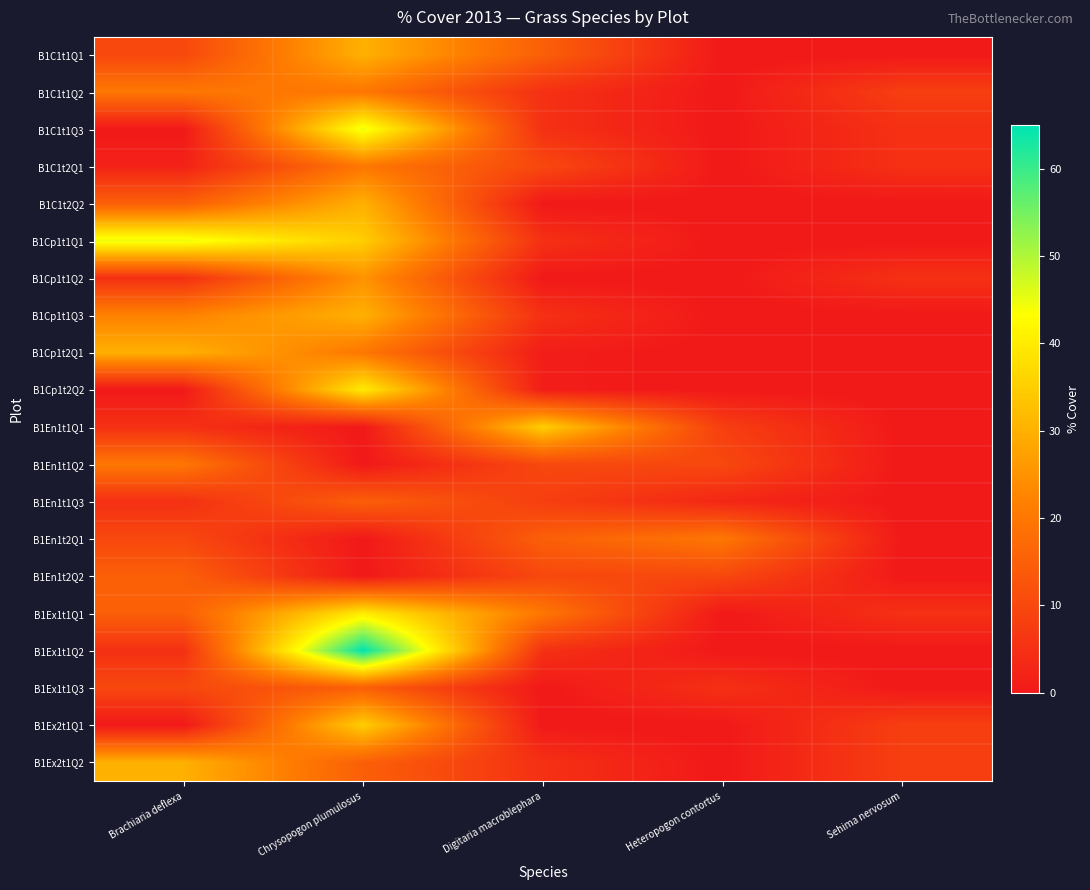

Reading left to right, extract all data points from this chart.

B1C1t1Q1: Brachiaria deflexa=10	Chrysopogon plumulosus=30	Digitaria macroblephara=15	Heteropogon contortus=0	Sehima nervosum=0
B1C1t1Q2: Brachiaria deflexa=20	Chrysopogon plumulosus=20	Digitaria macroblephara=5	Heteropogon contortus=0	Sehima nervosum=8
B1C1t1Q3: Brachiaria deflexa=0	Chrysopogon plumulosus=45	Digitaria macroblephara=5	Heteropogon contortus=0	Sehima nervosum=5
B1C1t2Q1: Brachiaria deflexa=2	Chrysopogon plumulosus=20	Digitaria macroblephara=10	Heteropogon contortus=0	Sehima nervosum=5
B1C1t2Q2: Brachiaria deflexa=15	Chrysopogon plumulosus=30	Digitaria macroblephara=0	Heteropogon contortus=0	Sehima nervosum=0
B1Cp1t1Q1: Brachiaria deflexa=45	Chrysopogon plumulosus=35	Digitaria macroblephara=5	Heteropogon contortus=0	Sehima nervosum=0
B1Cp1t1Q2: Brachiaria deflexa=5	Chrysopogon plumulosus=25	Digitaria macroblephara=0	Heteropogon contortus=0	Sehima nervosum=5
B1Cp1t1Q3: Brachiaria deflexa=22	Chrysopogon plumulosus=30	Digitaria macroblephara=5	Heteropogon contortus=0	Sehima nervosum=0
B1Cp1t2Q1: Brachiaria deflexa=30	Chrysopogon plumulosus=20	Digitaria macroblephara=1	Heteropogon contortus=0	Sehima nervosum=0
B1Cp1t2Q2: Brachiaria deflexa=0	Chrysopogon plumulosus=40	Digitaria macroblephara=1	Heteropogon contortus=0	Sehima nervosum=0
B1En1t1Q1: Brachiaria deflexa=5	Chrysopogon plumulosus=0	Digitaria macroblephara=35	Heteropogon contortus=8	Sehima nervosum=0
B1En1t1Q2: Brachiaria deflexa=20	Chrysopogon plumulosus=0	Digitaria macroblephara=10	Heteropogon contortus=10	Sehima nervosum=0
B1En1t1Q3: Brachiaria deflexa=5	Chrysopogon plumulosus=15	Digitaria macroblephara=8	Heteropogon contortus=3	Sehima nervosum=0
B1En1t2Q1: Brachiaria deflexa=10	Chrysopogon plumulosus=0	Digitaria macroblephara=15	Heteropogon contortus=20	Sehima nervosum=0
B1En1t2Q2: Brachiaria deflexa=15	Chrysopogon plumulosus=0	Digitaria macroblephara=10	Heteropogon contortus=10	Sehima nervosum=0
B1Ex1t1Q1: Brachiaria deflexa=15	Chrysopogon plumulosus=40	Digitaria macroblephara=20	Heteropogon contortus=0	Sehima nervosum=5
B1Ex1t1Q2: Brachiaria deflexa=5	Chrysopogon plumulosus=65	Digitaria macroblephara=5	Heteropogon contortus=0	Sehima nervosum=0
B1Ex1t1Q3: Brachiaria deflexa=10	Chrysopogon plumulosus=15	Digitaria macroblephara=0	Heteropogon contortus=5	Sehima nervosum=0
B1Ex2t1Q1: Brachiaria deflexa=0	Chrysopogon plumulosus=35	Digitaria macroblephara=0	Heteropogon contortus=0	Sehima nervosum=8
B1Ex2t1Q2: Brachiaria deflexa=30	Chrysopogon plumulosus=15	Digitaria macroblephara=5	Heteropogon contortus=0	Sehima nervosum=8